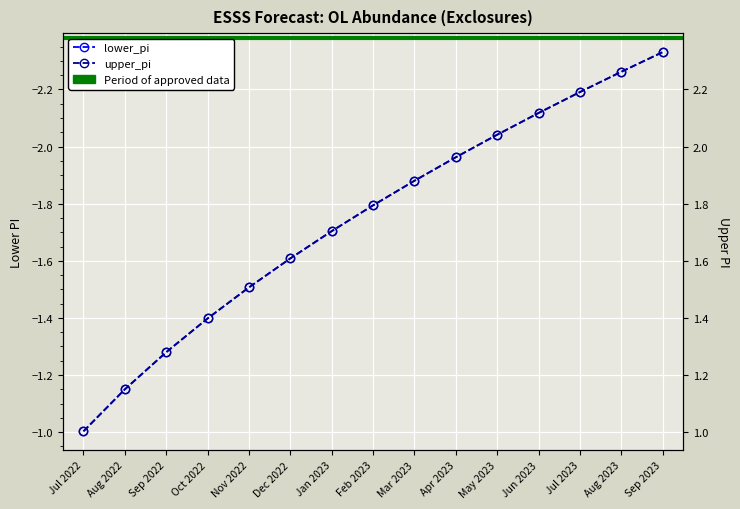

True or false: lower_pi and upper_pi intersect in this chart.

False